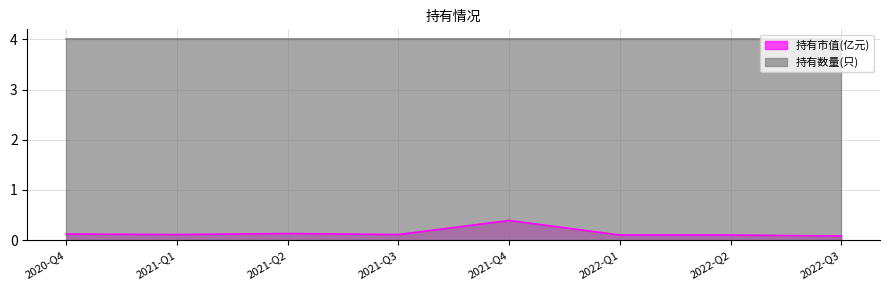

True or false: the data shows 0.1 at 2021-Q1.

False